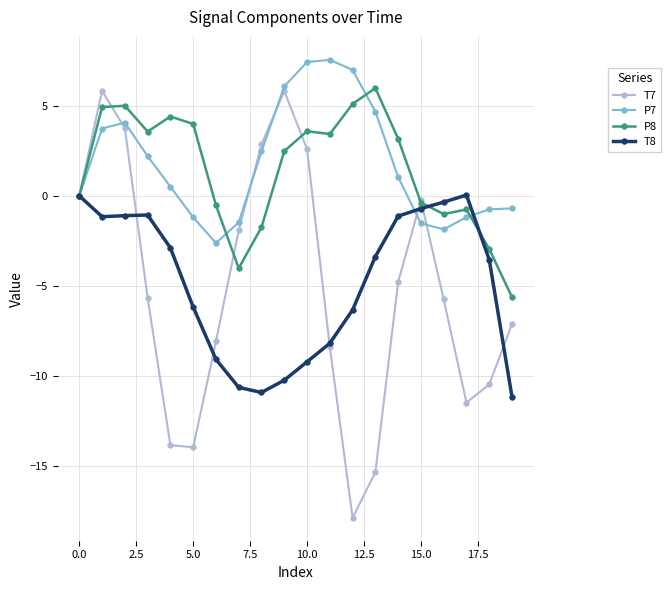

Which series has the largest range (max minus min)?

T7